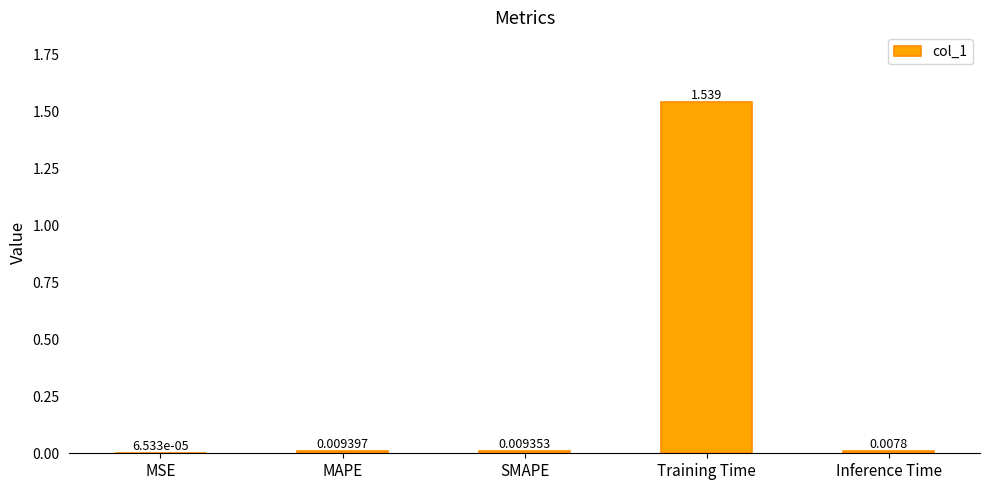

Which has a higher value, Inference Time or Training Time?

Training Time